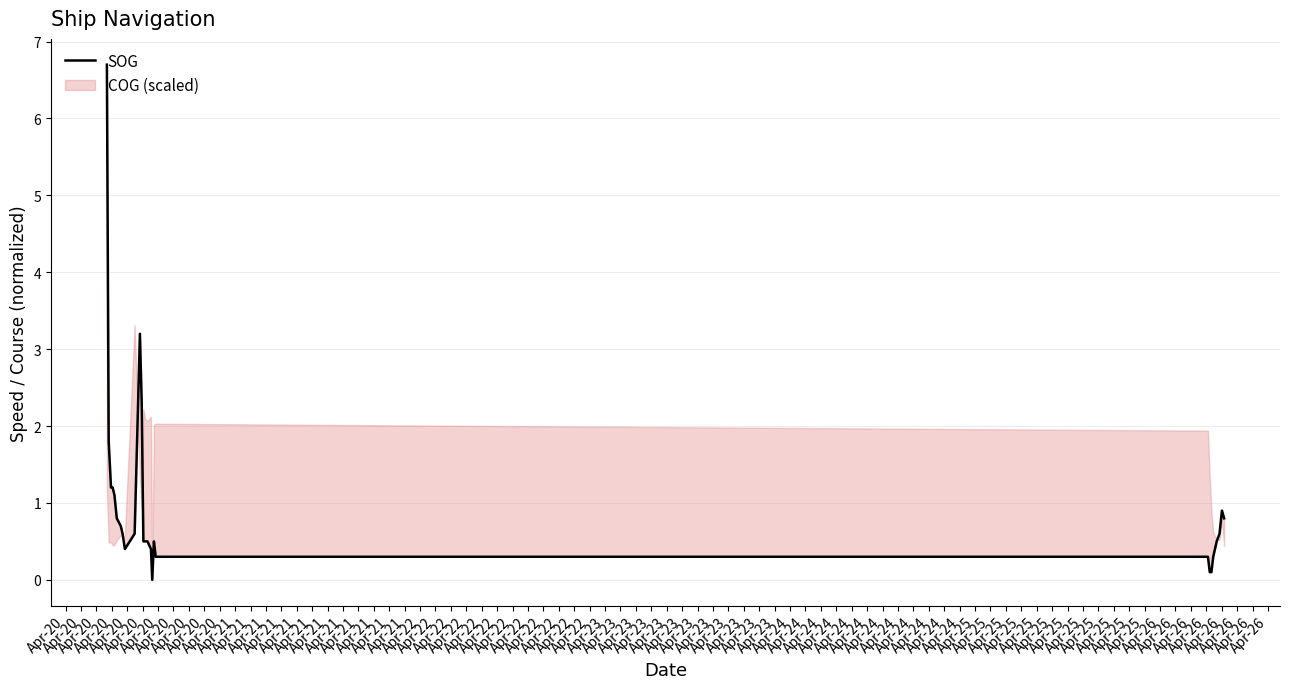

How many values exceed 0?

39